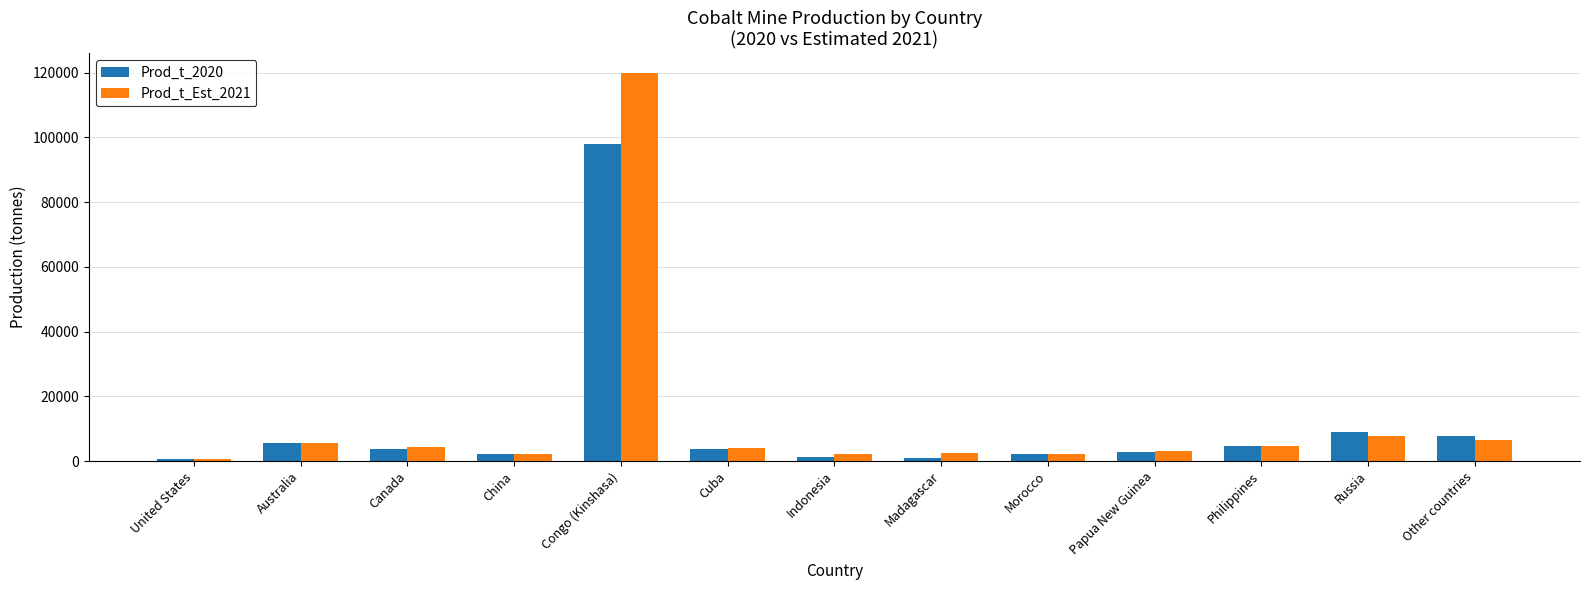

Is the value of Prod_t_2020 at Congo (Kinshasa) greater than the value of Prod_t_Est_2021 at Congo (Kinshasa)?

No